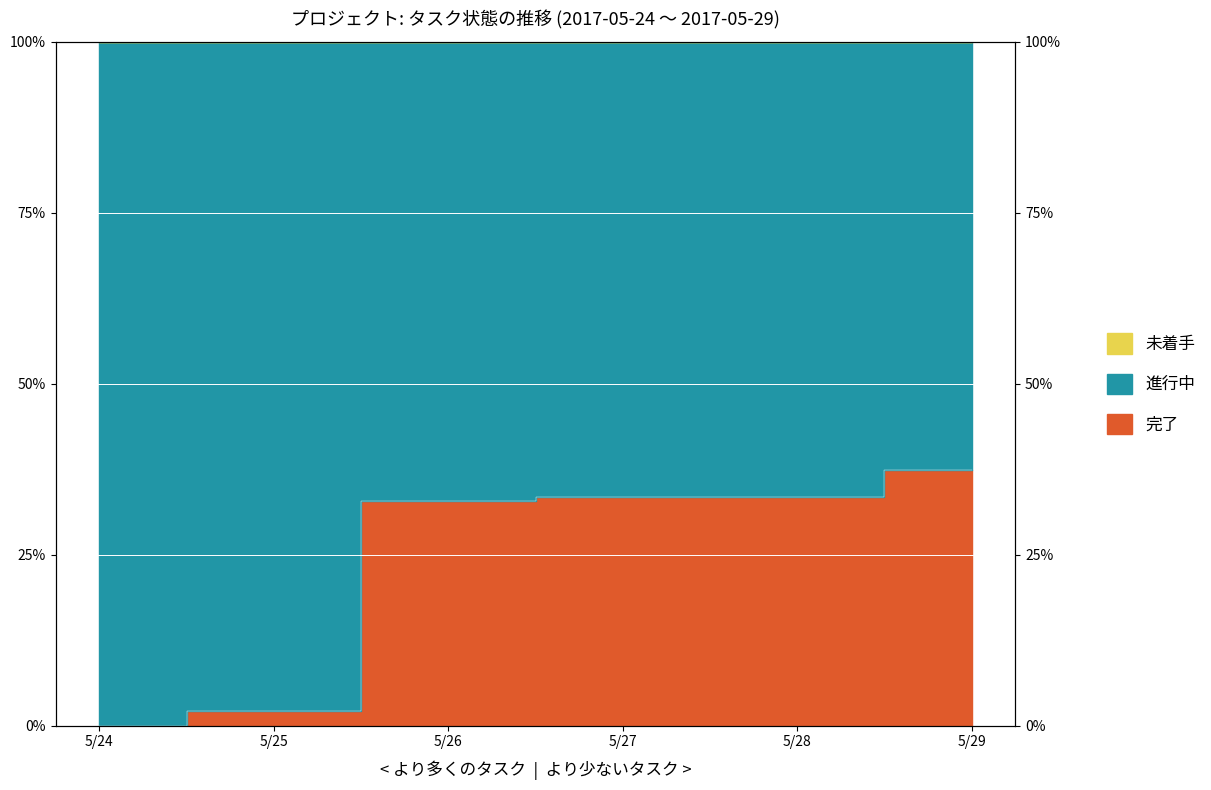

At which category does the chart reach its peak across all series?

5/29